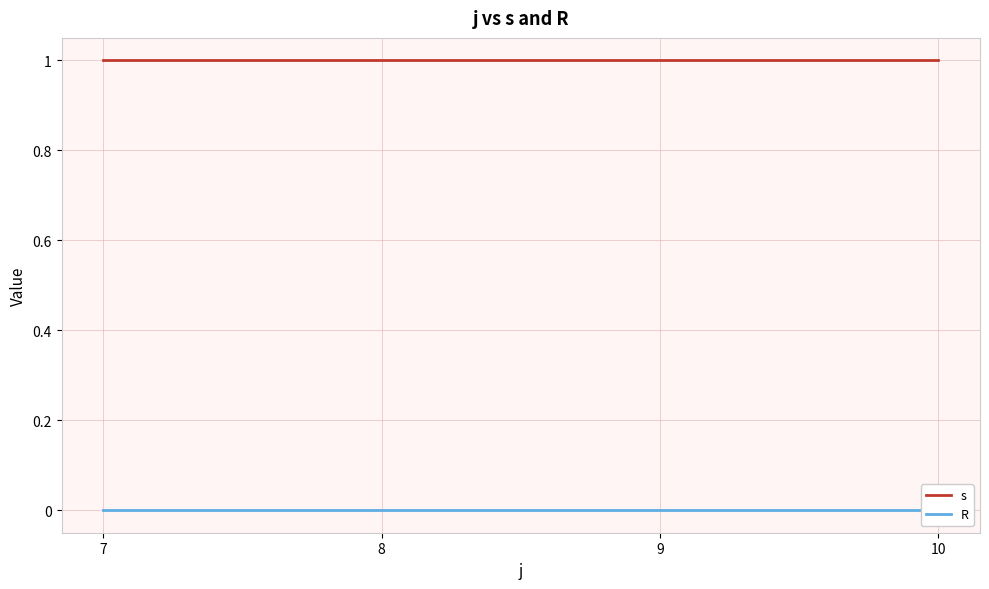

List the labels in order of s value, smallest first.

7, 8, 9, 10